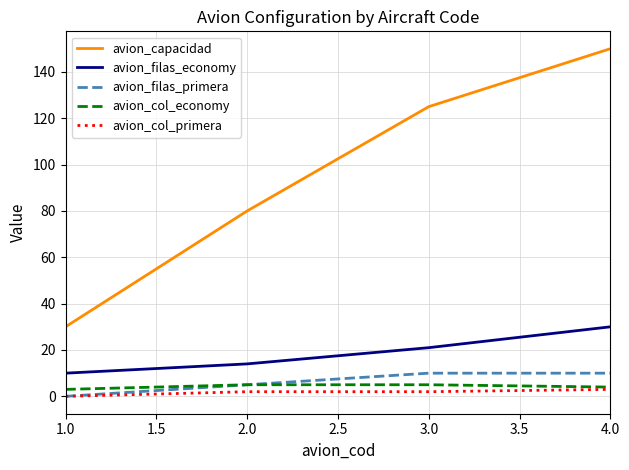

At which category is the sum across all series the highest?

4.0